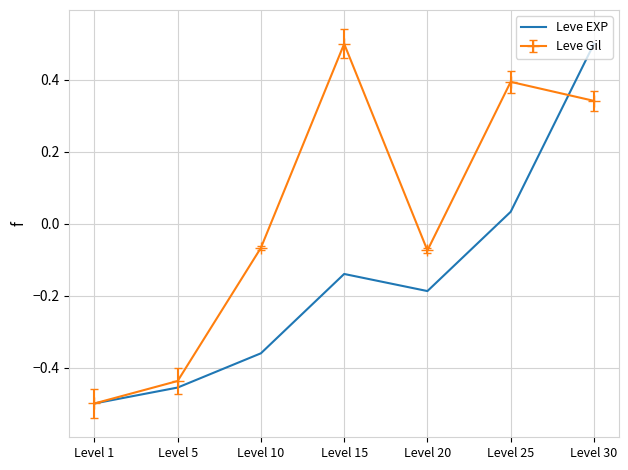

At which label does Leve EXP reach its peak?

Level 30